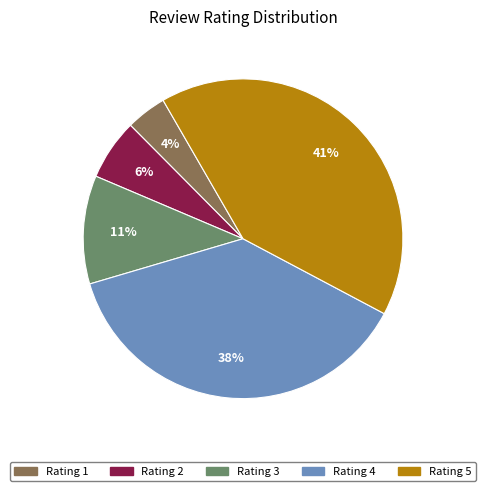

Which category has the biggest portion of the pie?

Rating 5